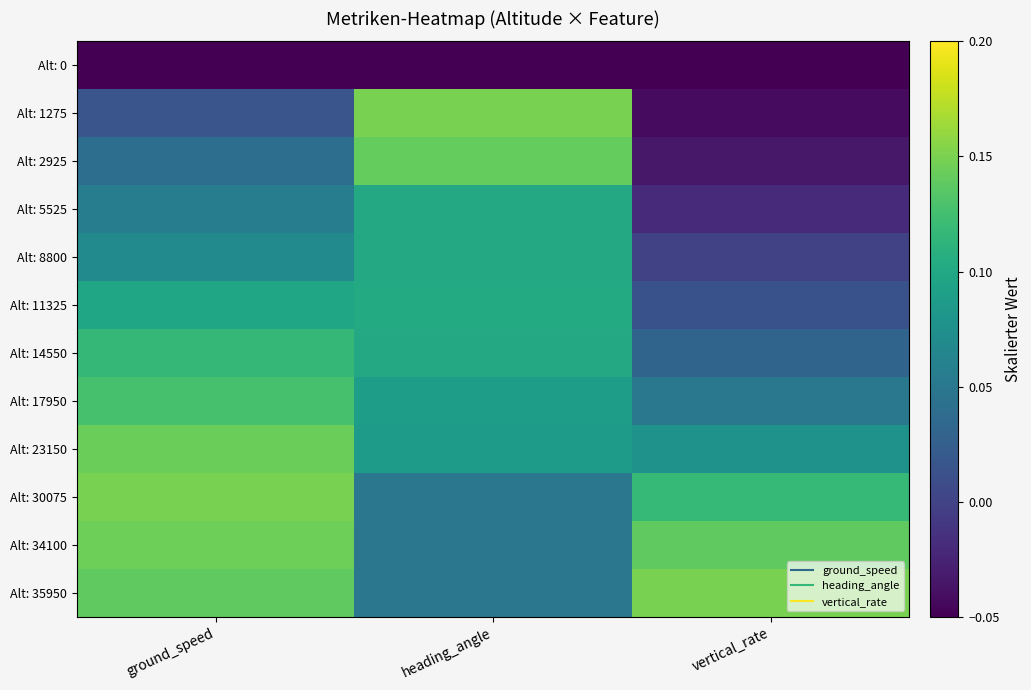

At heading_angle, list the series in order from largest to smallest.

Alt: 1275, Alt: 2925, Alt: 11325, Alt: 5525, Alt: 8800, Alt: 14550, Alt: 17950, Alt: 23150, Alt: 30075, Alt: 34100, Alt: 35950, Alt: 0